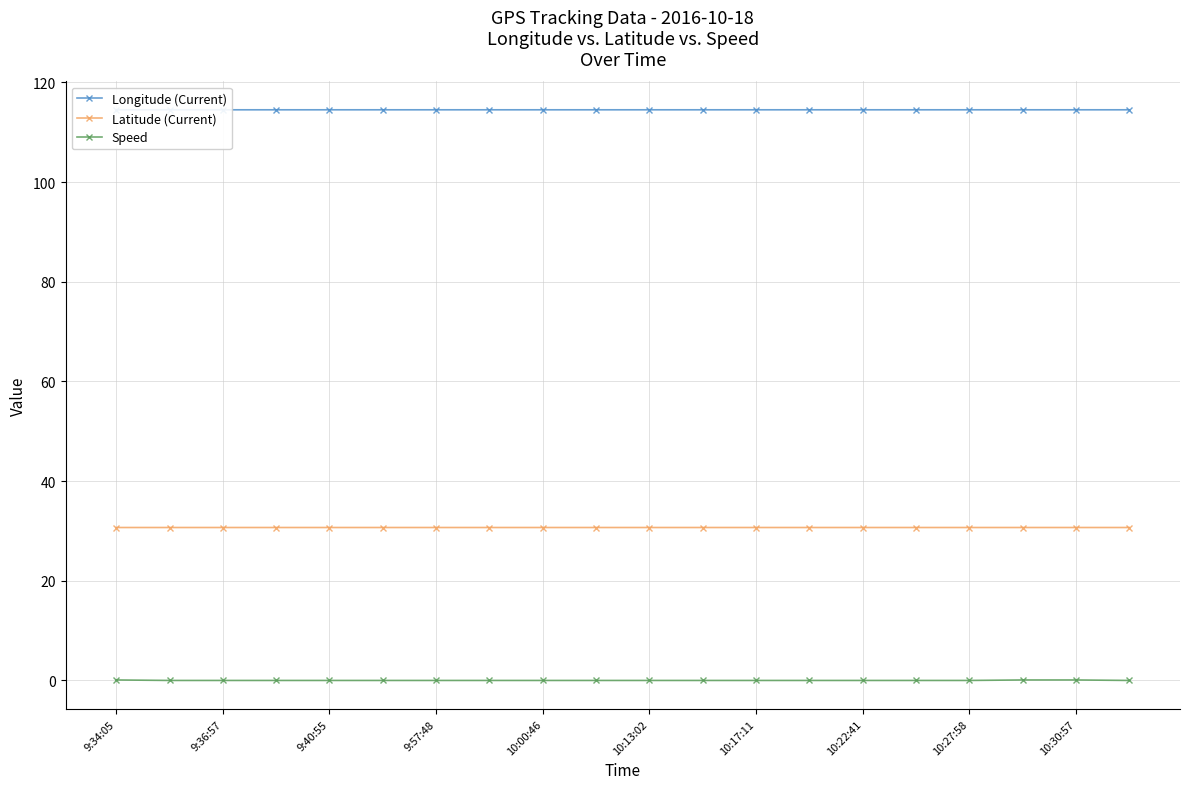

The Latitude (Current) series shows 30.7 at 10:30:57. True or false?

True